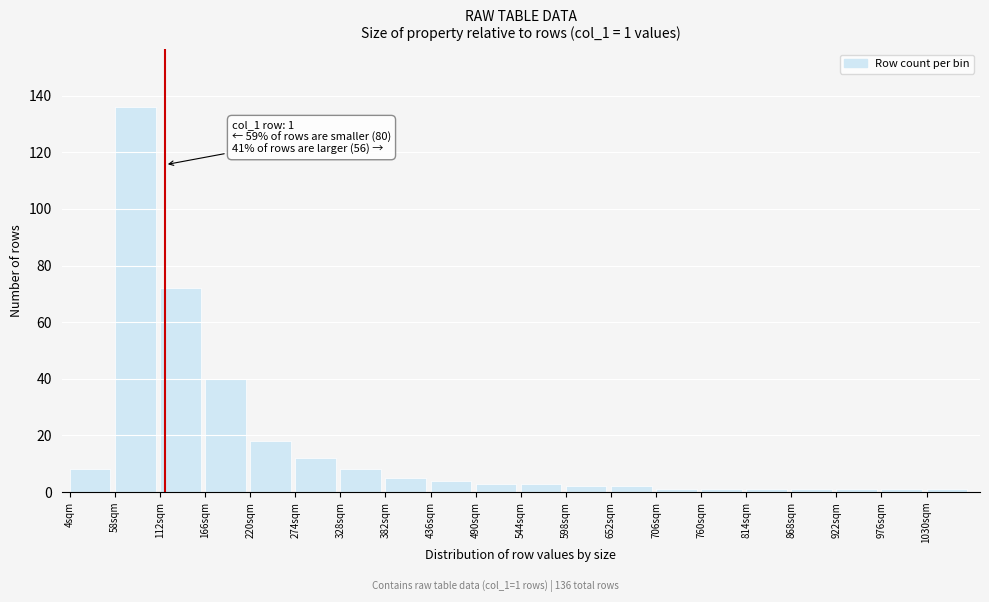

Reading left to right, list all the values displayed in this chart.

8	136	72	40	18	12	8	5	4	3	3	2	2	1	1	1	1	1	1	1